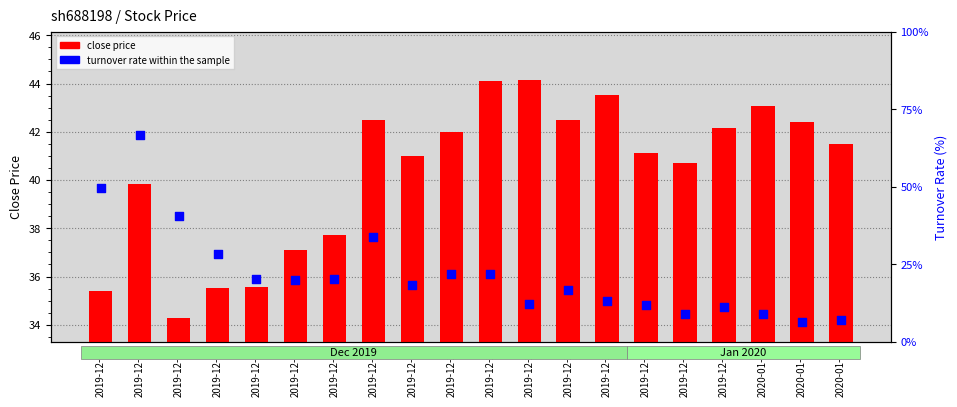

At which category is the sum across all series the highest?

2019-12-10